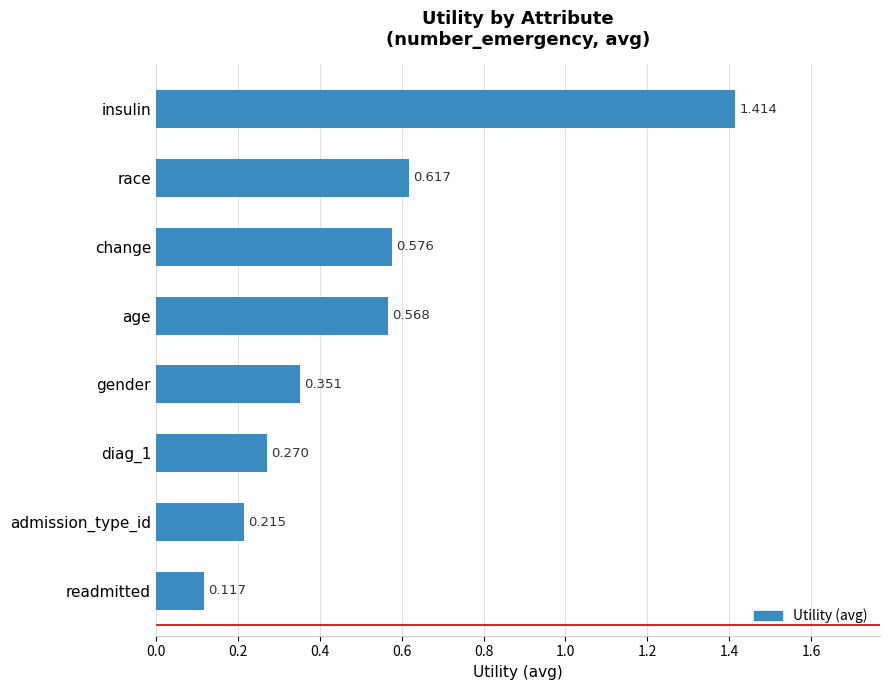

Which category has the lowest value across all series?

readmitted